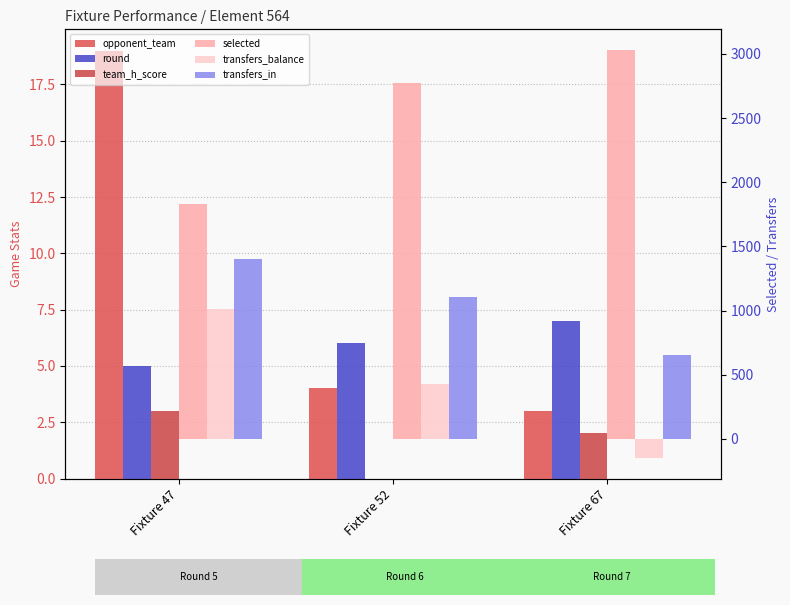

What is the maximum value shown in the chart?

3032